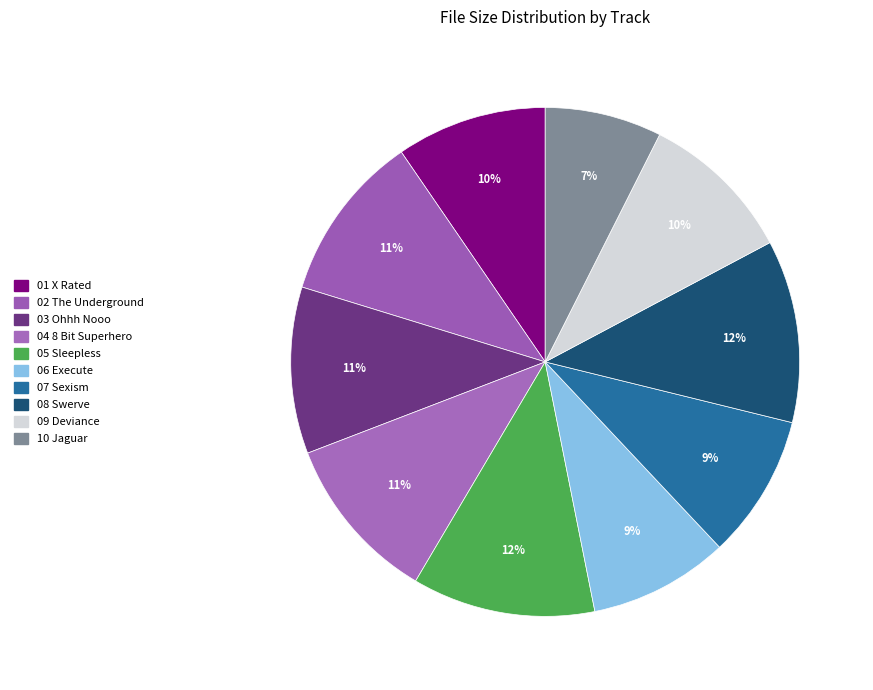

How many slices are in this pie chart?

10